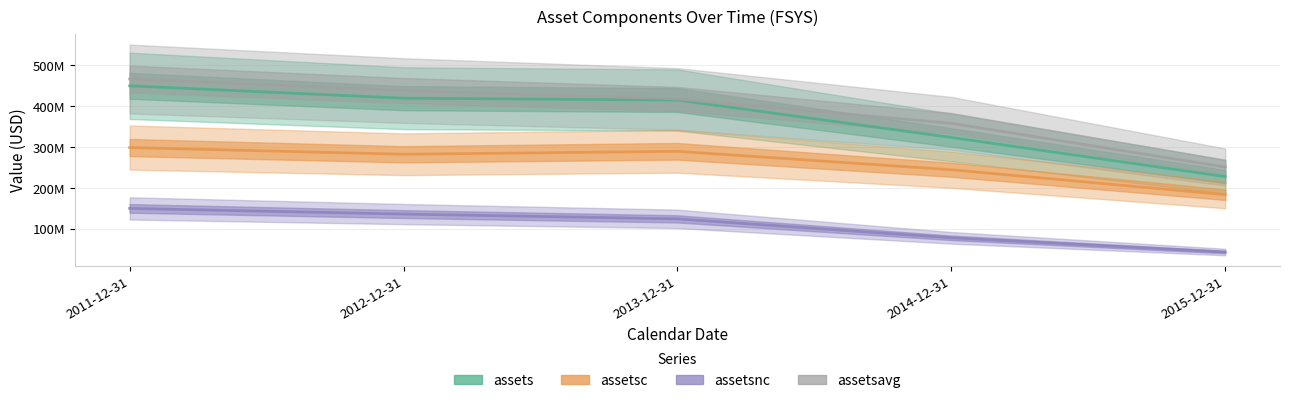

Does the chart display data point markers on the line(s)?

No